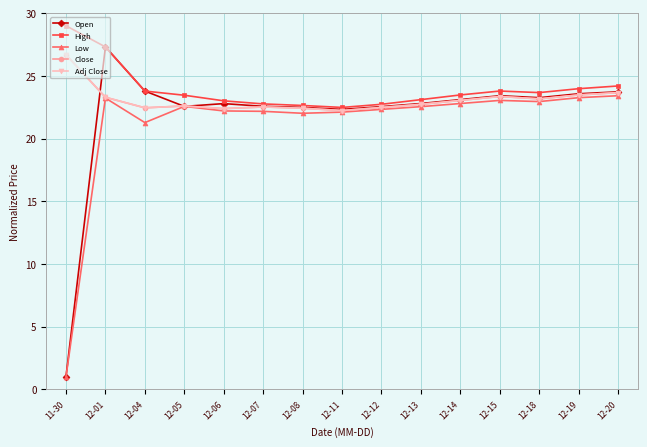

Rank the categories by High value from lowest to highest.

12-11, 12-08, 12-12, 12-07, 12-06, 12-13, 12-05, 12-14, 12-18, 12-04, 12-15, 12-19, 12-20, 12-01, 11-30